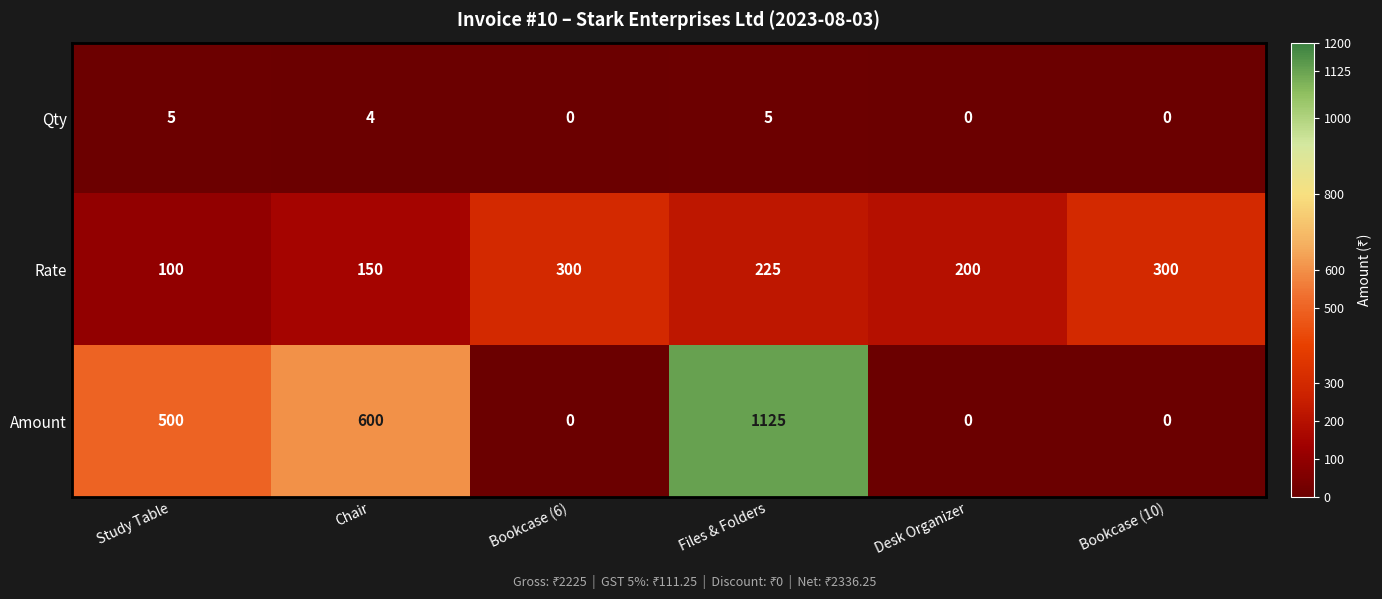

Rank the series at Study Table from highest to lowest value.

Amount, Rate, Qty